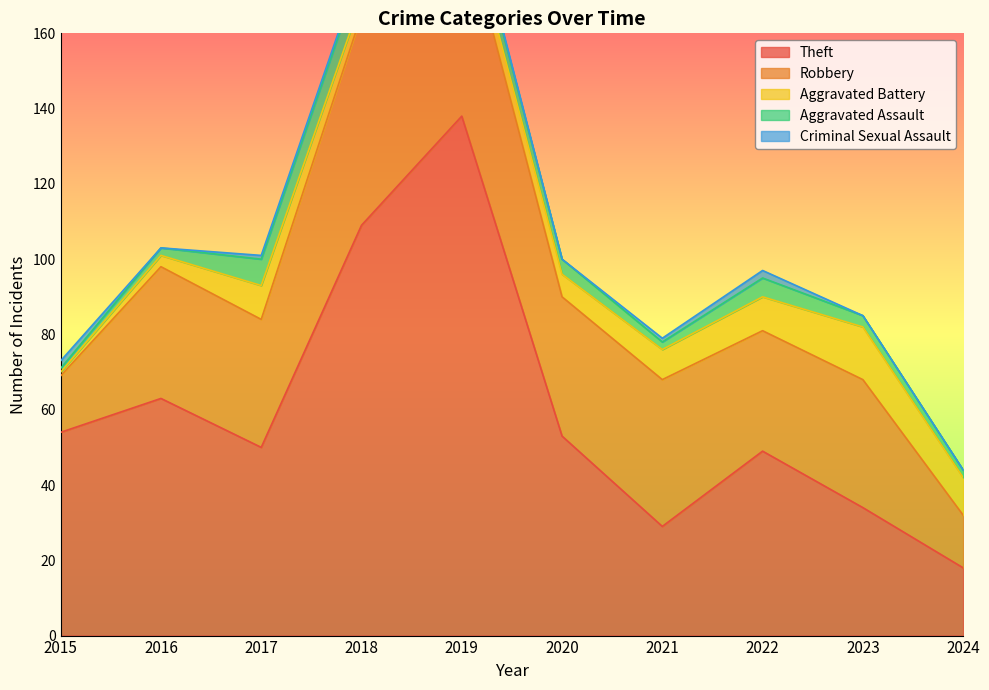

Reading left to right, list all the values displayed in this chart.

Theft: 2015=54	2016=63	2017=50	2018=109	2019=138	2020=53	2021=29	2022=49	2023=34	2024=18
Robbery: 2015=15	2016=35	2017=34	2018=56	2019=54	2020=37	2021=39	2022=32	2023=34	2024=14
Aggravated Battery: 2015=1	2016=3	2017=9	2018=4	2019=5	2020=6	2021=8	2022=9	2023=14	2024=10
Aggravated Assault: 2015=1	2016=2	2017=7	2018=8	2019=5	2020=4	2021=2	2022=5	2023=3	2024=2
Criminal Sexual Assault: 2015=2	2016=0	2017=1	2018=1	2019=1	2020=0	2021=1	2022=2	2023=0	2024=0